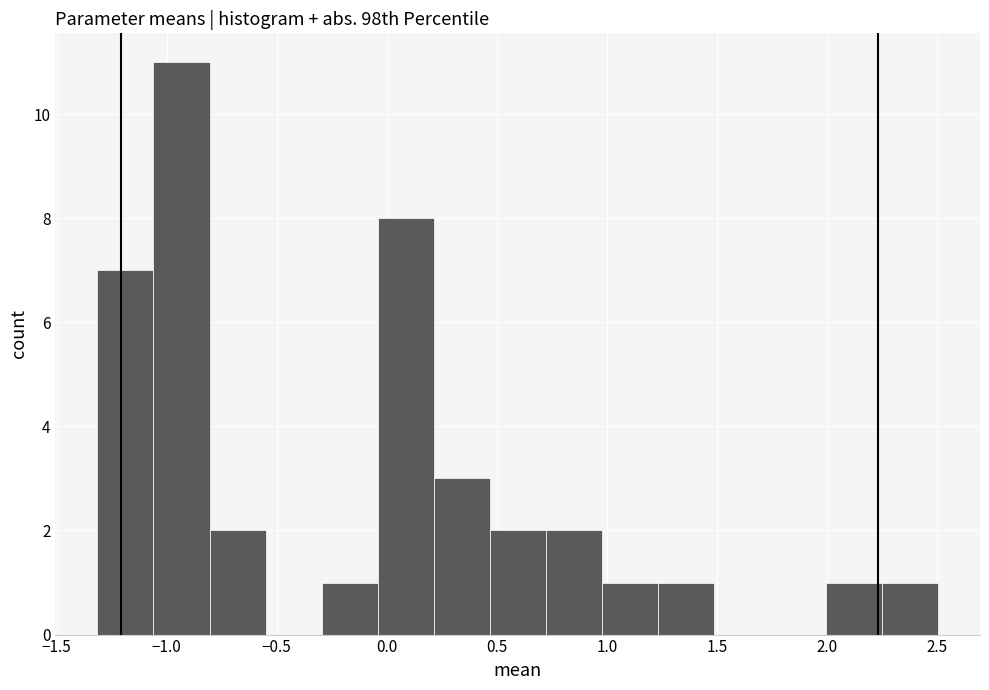

Over which range of the x-axis is the bar tallest?

-1.05 to -0.80